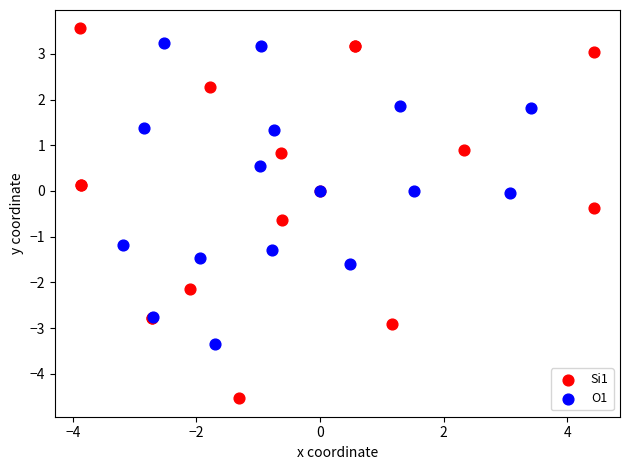

Which series has the largest Y range (max minus min)?

Si1